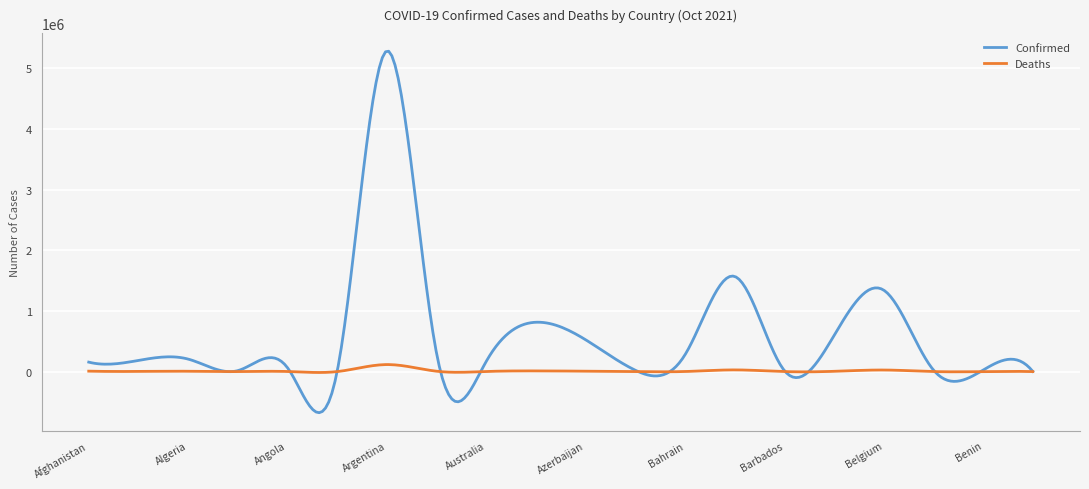

Rank the series by their maximum value, from highest to lowest.

Confirmed, Deaths